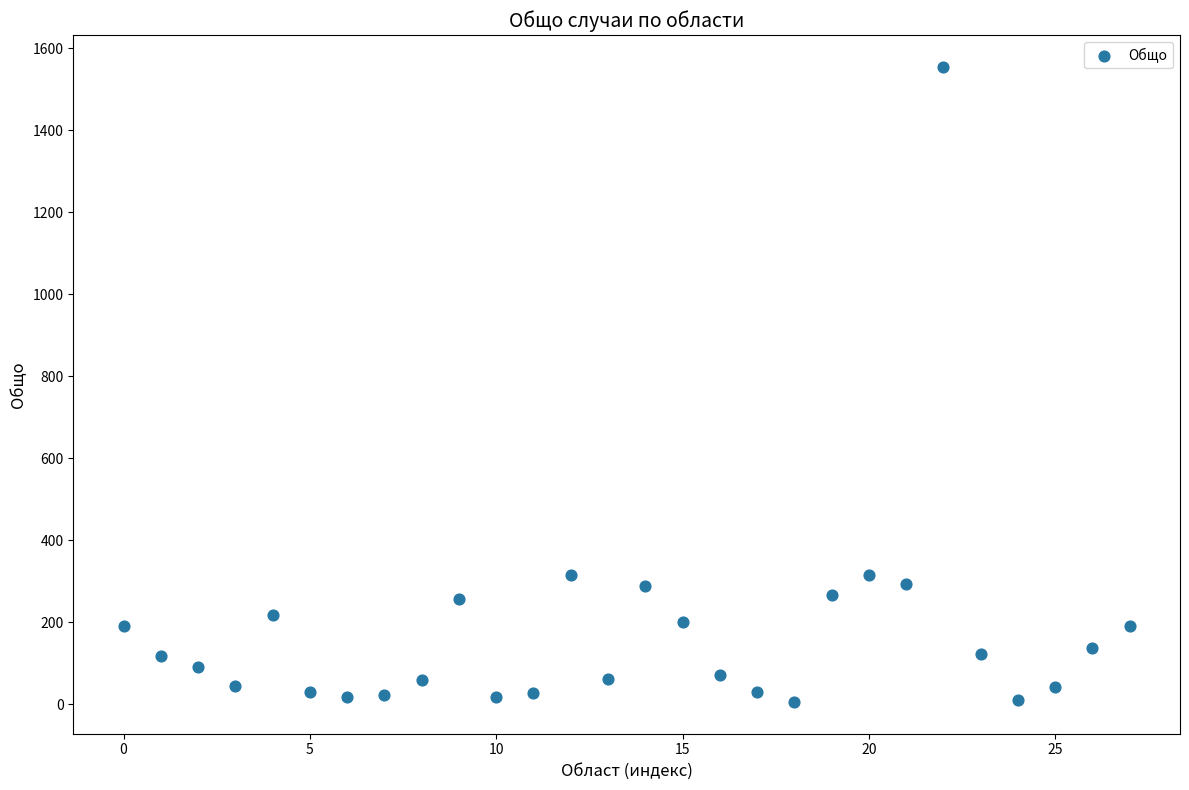

What is the range of Y values (max minus min)?

1549